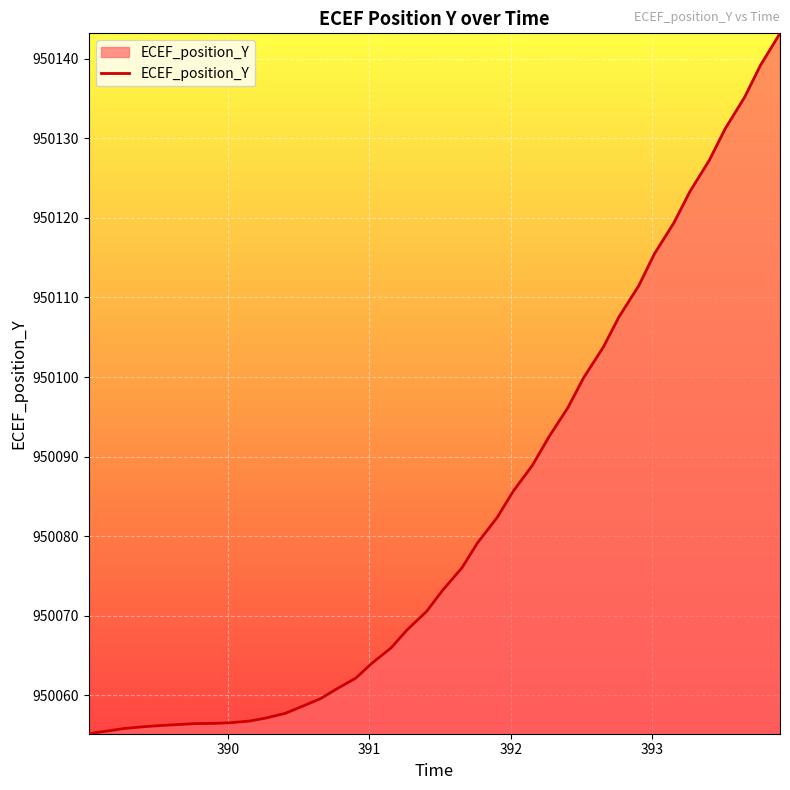

What is the difference between the maximum and minimum values?

88.1